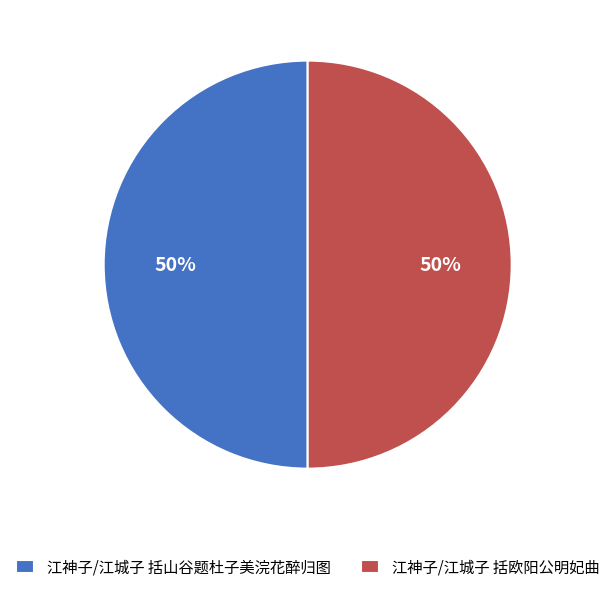

How many segments does this pie chart have?

2